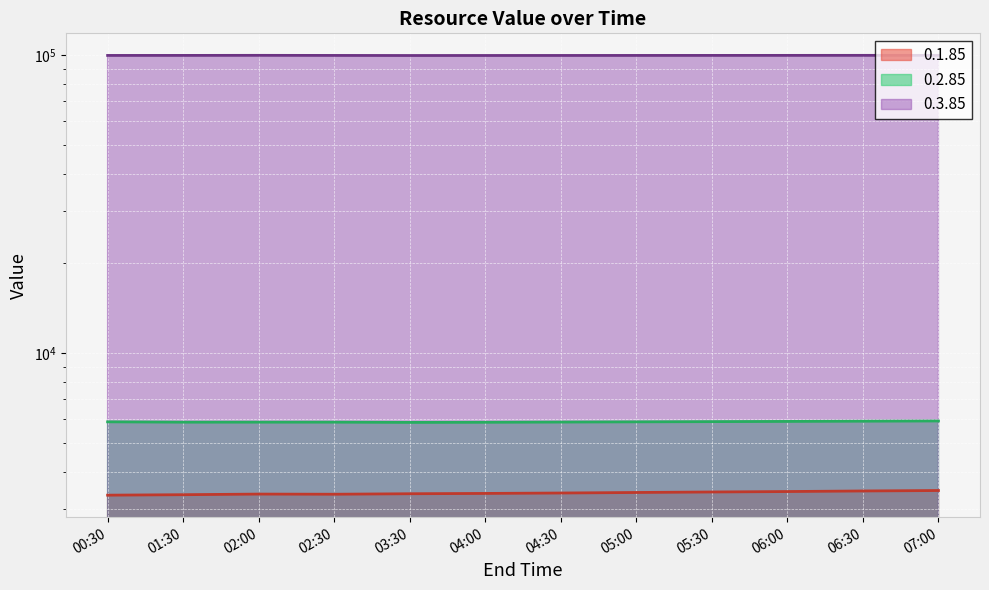

At which label is 0.3.85 closest to 99610?

02:30